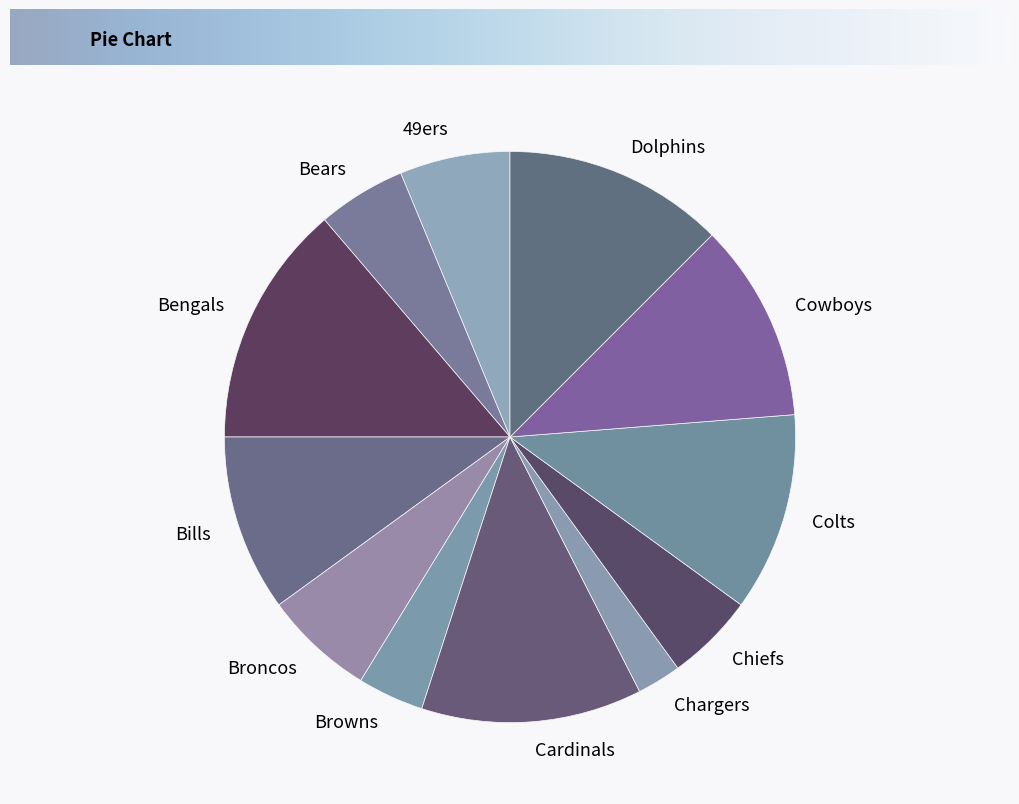

True or false: Browns accounts for 17% of the total.

False